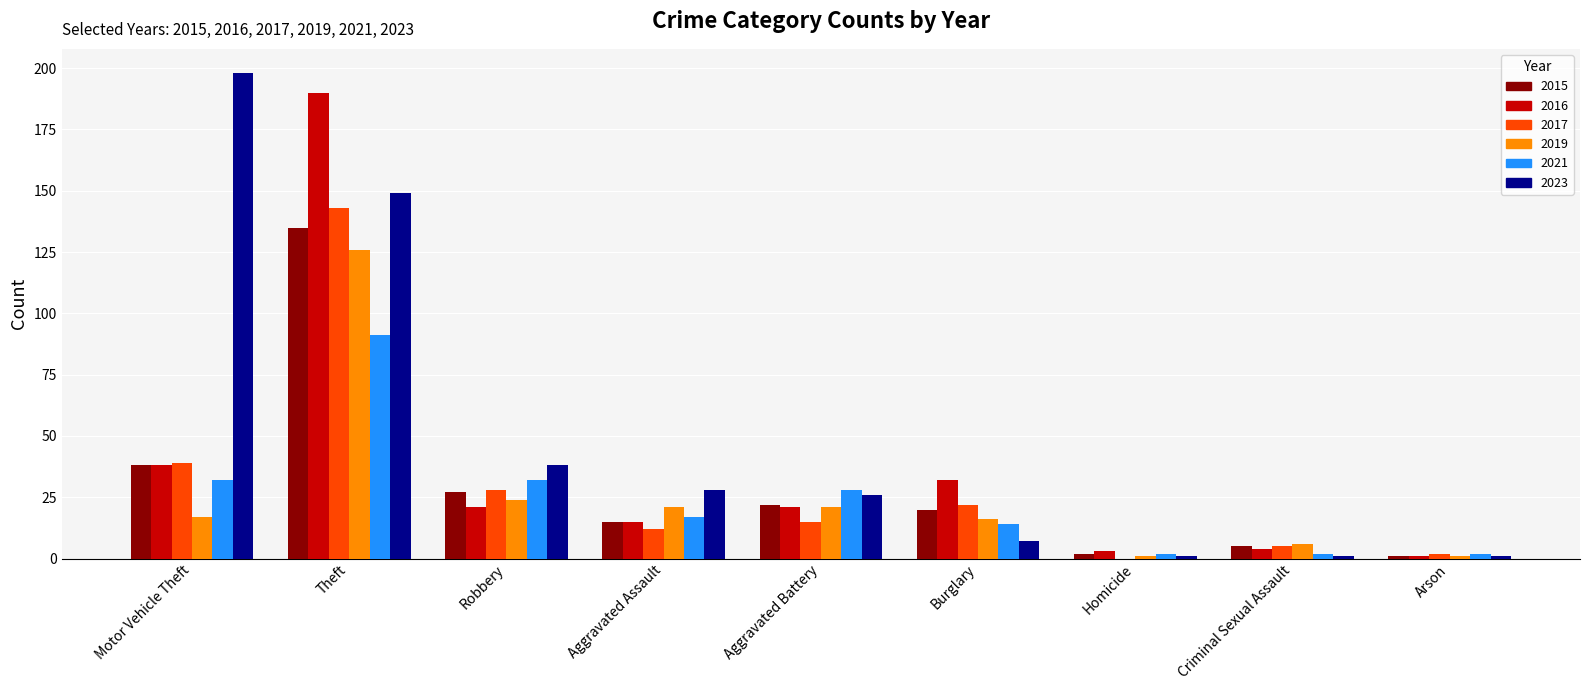

What is the greatest value displayed?

198